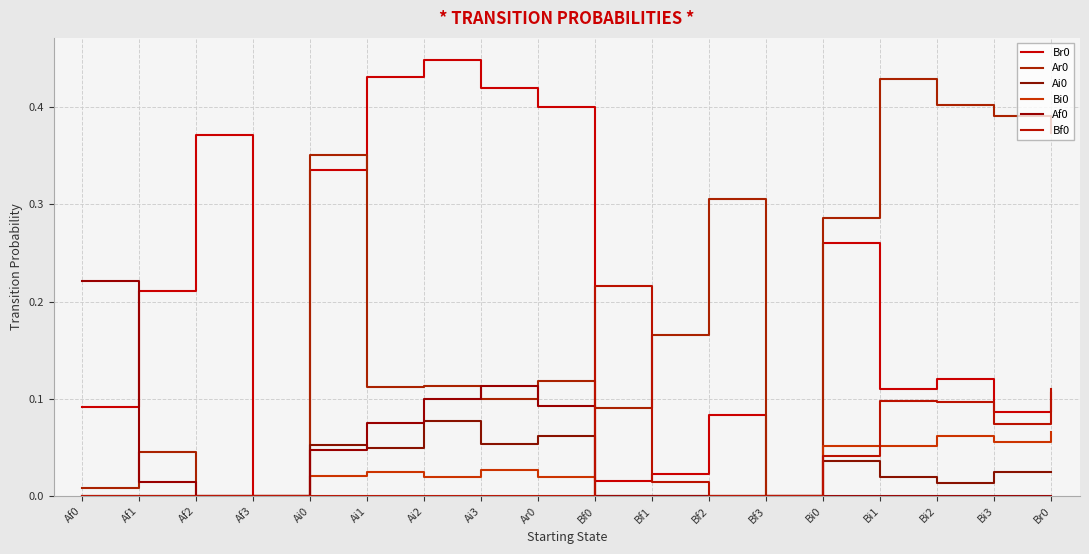

Reading left to right, transcribe all the data shown in this chart.

Br0: Af0=0.1	Af1=0.2	Af2=0.4	Af3=0.0	Ai0=0.3	Ai1=0.4	Ai2=0.4	Ai3=0.4	Ar0=0.4	Bf0=0.0	Bf1=0.0	Bf2=0.1	Bf3=0.0	Bi0=0.3	Bi1=0.1	Bi2=0.1	Bi3=0.1	Br0=0.1
Ar0: Af0=0.0	Af1=0.0	Af2=0.0	Af3=0.0	Ai0=0.4	Ai1=0.1	Ai2=0.1	Ai3=0.1	Ar0=0.1	Bf0=0.1	Bf1=0.2	Bf2=0.3	Bf3=0.0	Bi0=0.3	Bi1=0.4	Bi2=0.4	Bi3=0.4	Br0=0.4
Ai0: Af0=0.0	Af1=0.0	Af2=0.0	Af3=0.0	Ai0=0.1	Ai1=0.1	Ai2=0.1	Ai3=0.1	Ar0=0.1	Bf0=0.0	Bf1=0.0	Bf2=0.0	Bf3=0.0	Bi0=0.0	Bi1=0.0	Bi2=0.0	Bi3=0.0	Br0=0.0
Bi0: Af0=0.0	Af1=0.0	Af2=0.0	Af3=0.0	Ai0=0.0	Ai1=0.0	Ai2=0.0	Ai3=0.0	Ar0=0.0	Bf0=0.0	Bf1=0.0	Bf2=0.0	Bf3=0.0	Bi0=0.1	Bi1=0.1	Bi2=0.1	Bi3=0.1	Br0=0.1
Af0: Af0=0.2	Af1=0.0	Af2=0.0	Af3=0.0	Ai0=0.0	Ai1=0.1	Ai2=0.1	Ai3=0.1	Ar0=0.1	Bf0=0.0	Bf1=0.0	Bf2=0.0	Bf3=0.0	Bi0=0.0	Bi1=0.0	Bi2=0.0	Bi3=0.0	Br0=0.0
Bf0: Af0=0.0	Af1=0.0	Af2=0.0	Af3=0.0	Ai0=0.0	Ai1=0.0	Ai2=0.0	Ai3=0.0	Ar0=0.0	Bf0=0.2	Bf1=0.0	Bf2=0.0	Bf3=0.0	Bi0=0.0	Bi1=0.1	Bi2=0.1	Bi3=0.1	Br0=0.1